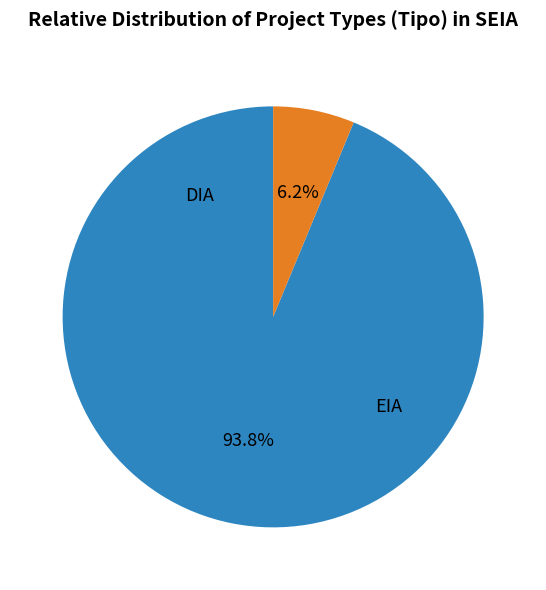

Is there a majority slice in this chart?

Yes